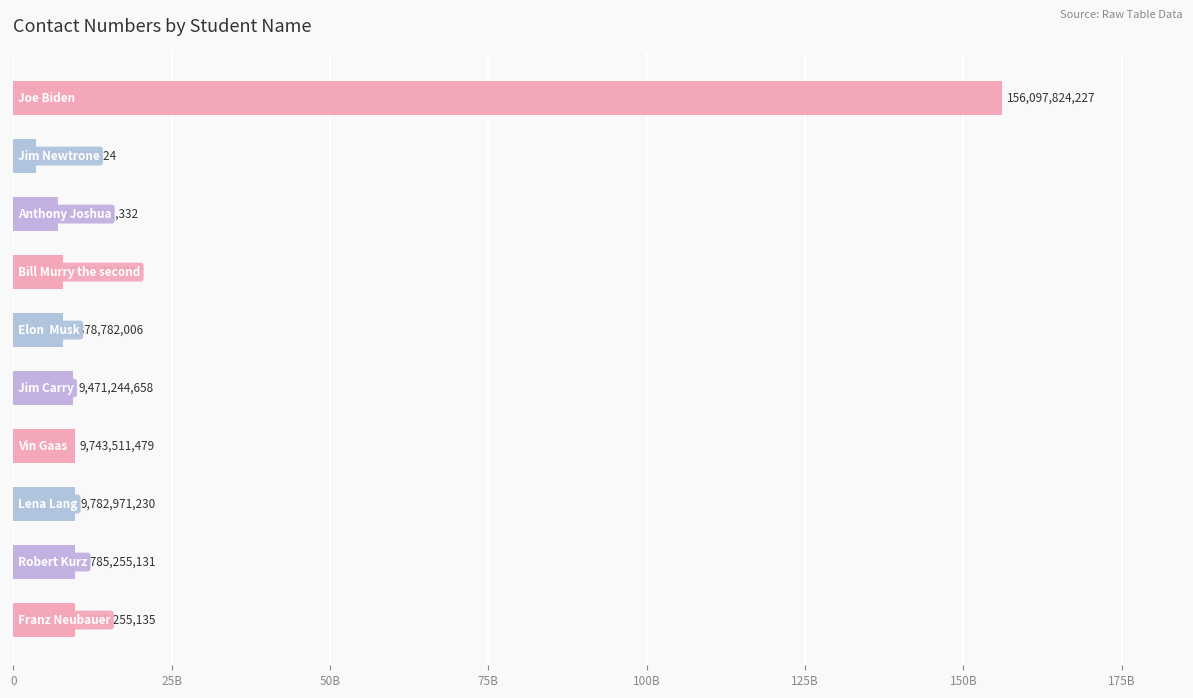

Are the bars horizontal?

Yes